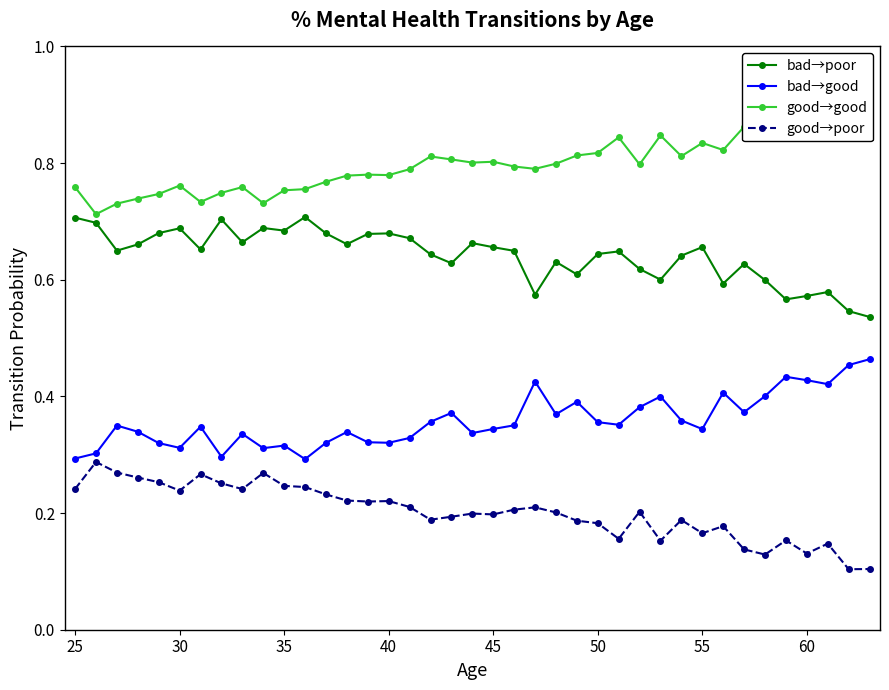

What is the difference between the maximum and minimum values in the good→good series?

0.2